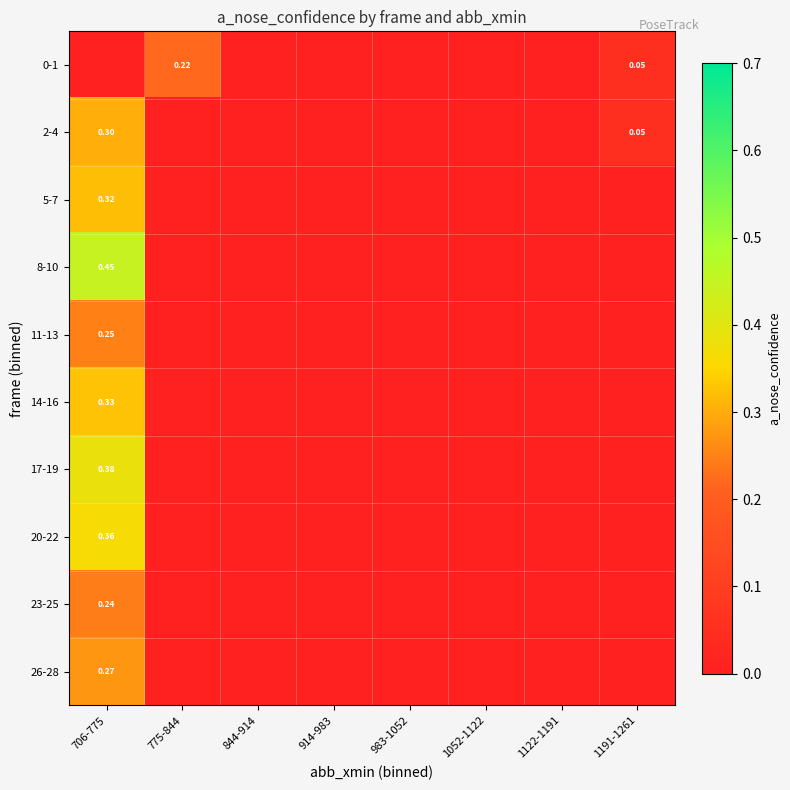

Count the number of data series in this chart.

10